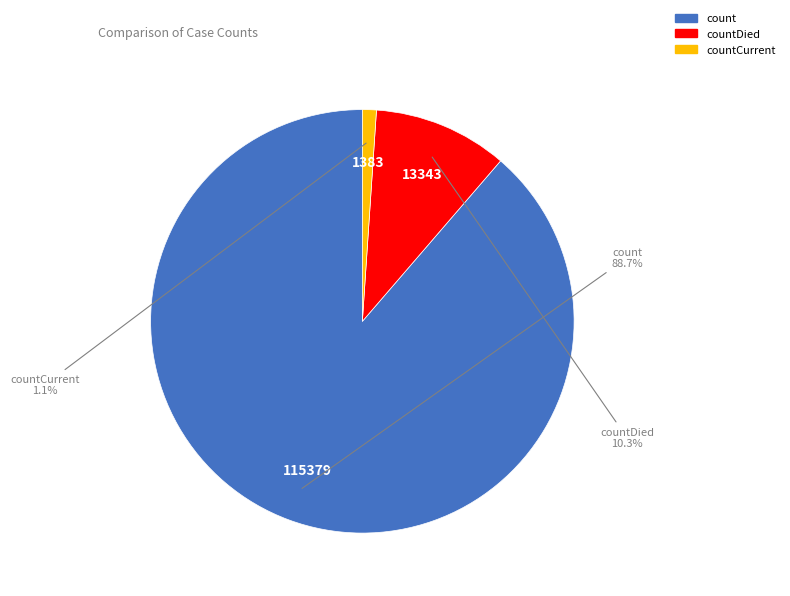

Is there a majority slice in this chart?

Yes